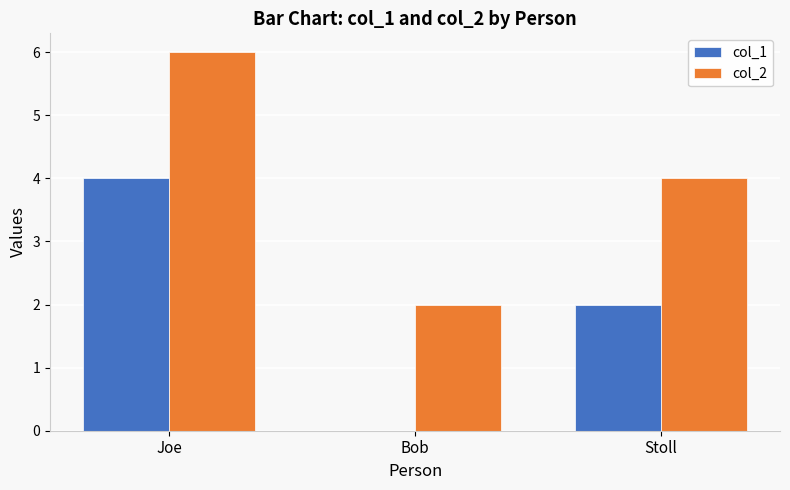

What are all the series names shown in the legend?

col_1, col_2